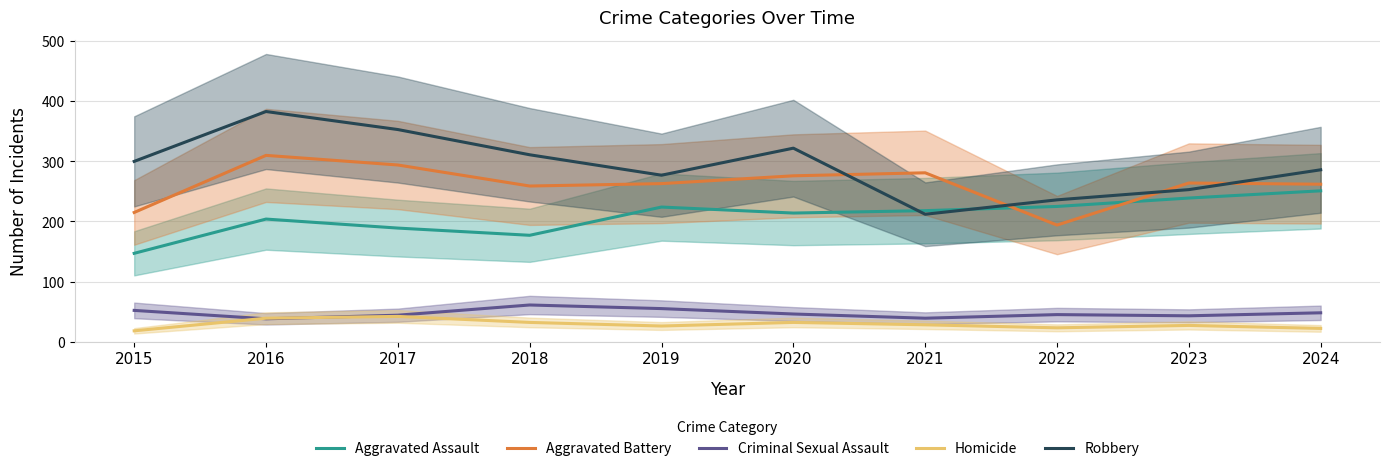

Read the Aggravated Battery value at 2017.

294